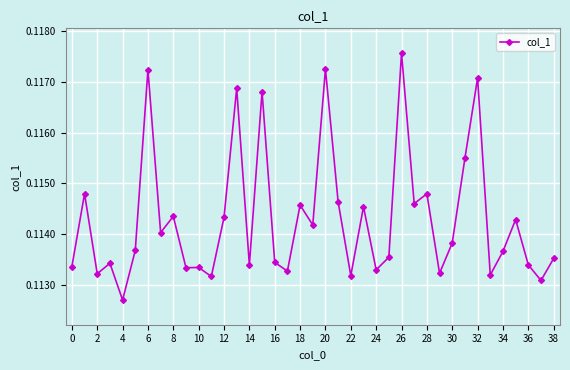

What is the sum of all values?

4.5